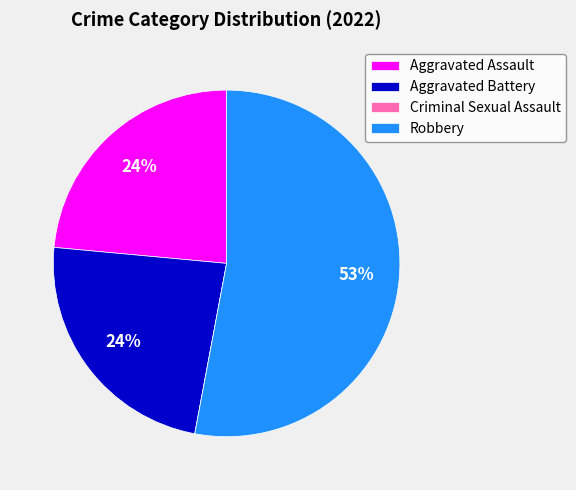

To the nearest percent, what is the average slice percentage?

25%